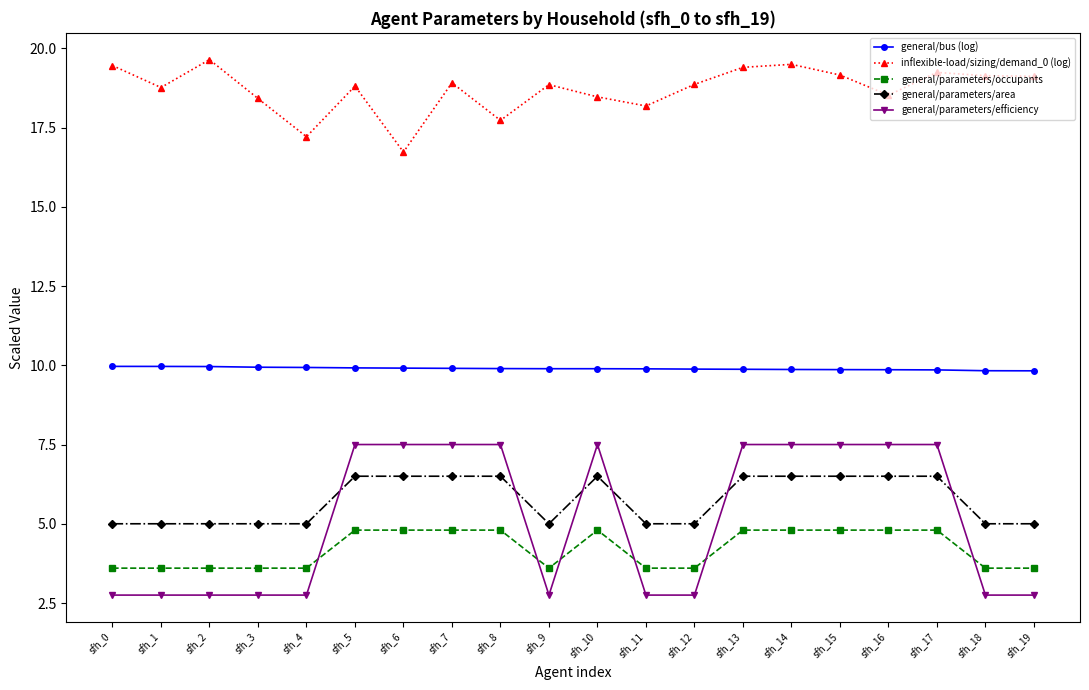

True or false: general/parameters/occupants and general/bus (log) cross at least once.

False